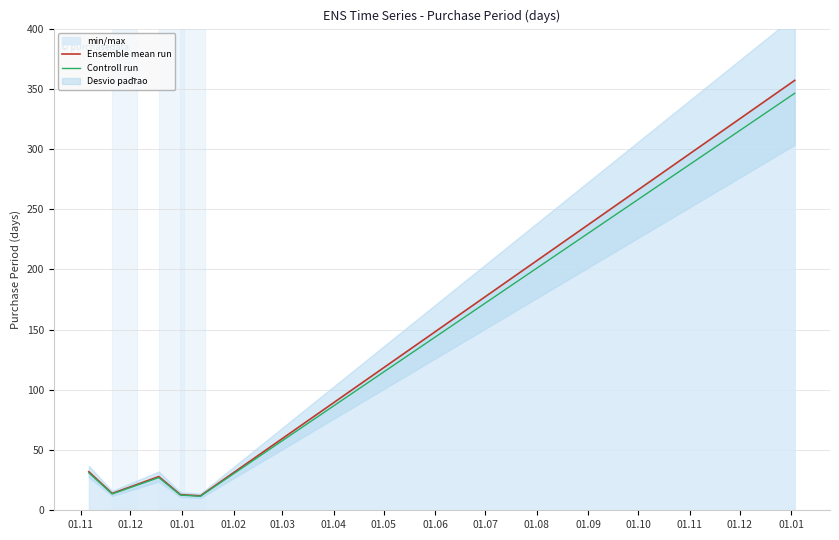

What is the difference between the maximum and second lowest values in the Controll run series?

333.7